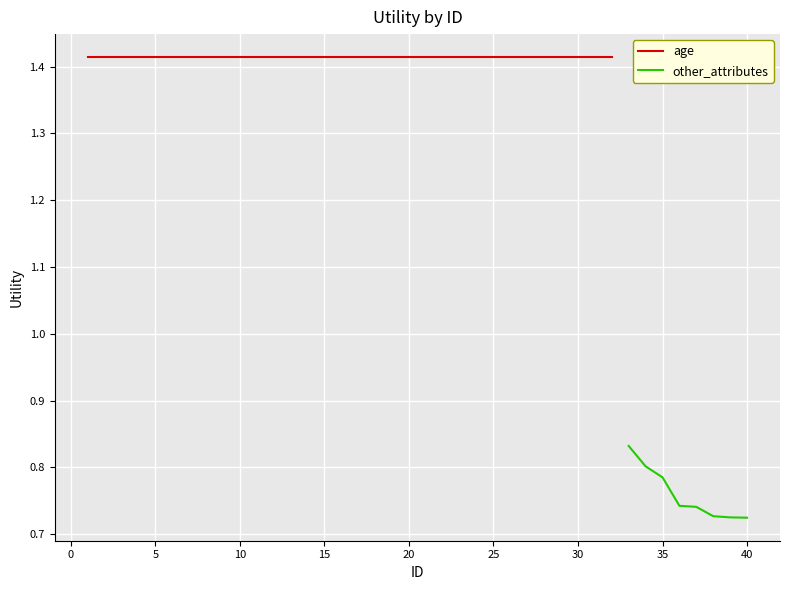

Rank the series at 7 from lowest to highest value.

other_attributes, age